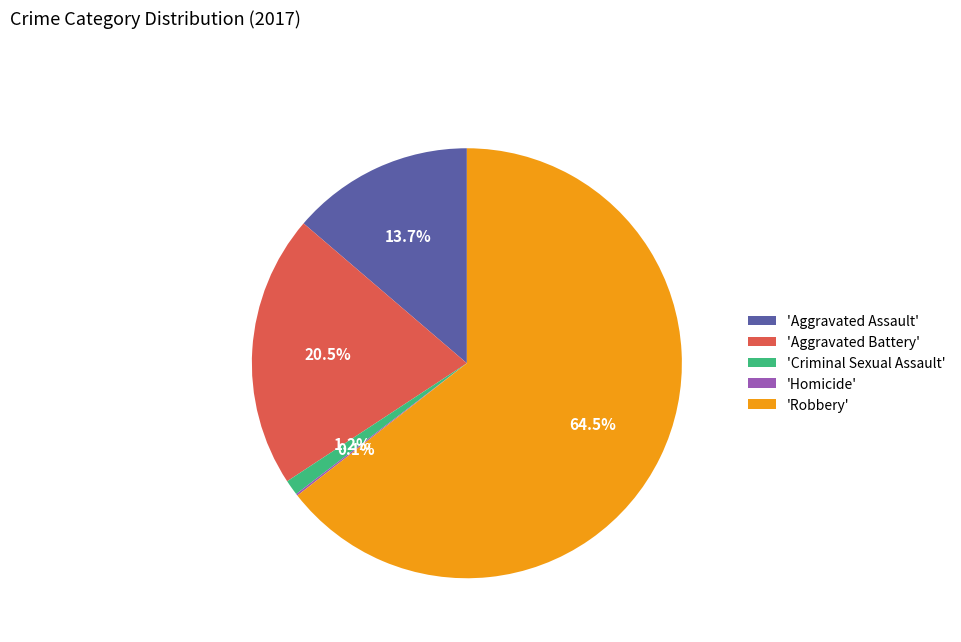

Is the sum of 'Criminal Sexual Assault' and 'Robbery' greater than half?

Yes